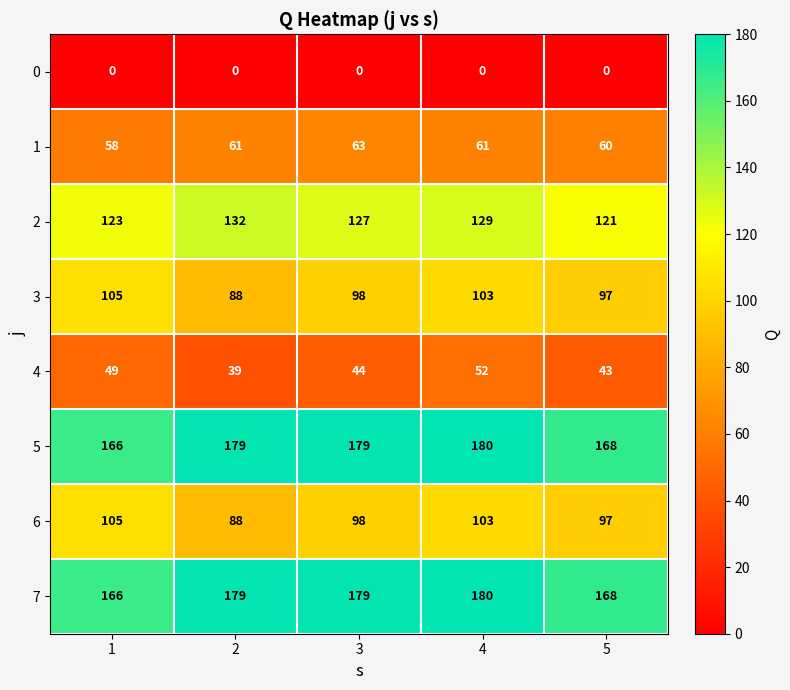

How many categories are shown in the chart?

5